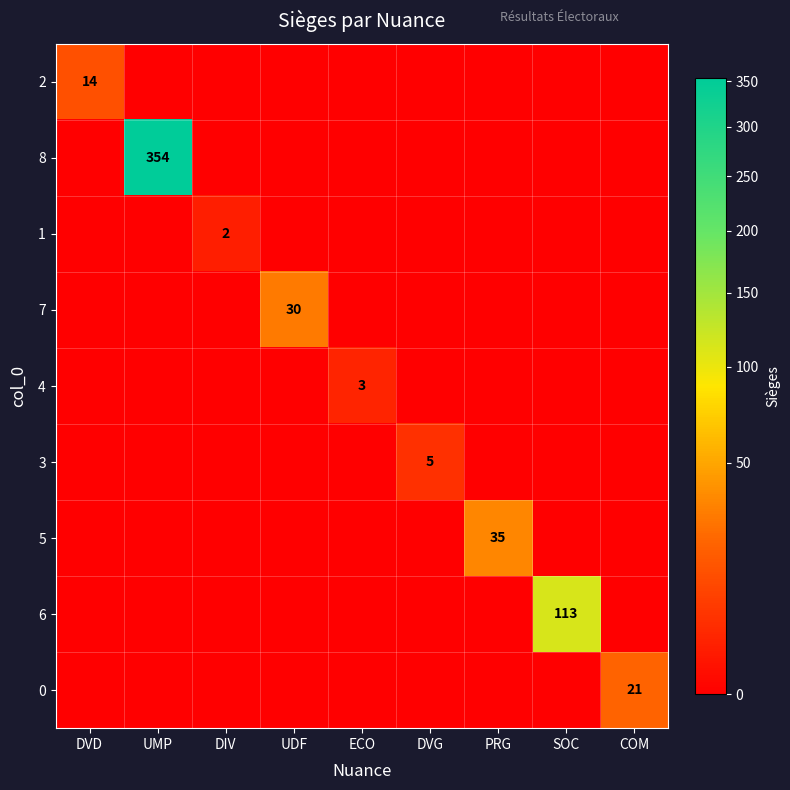

Rank the series by their maximum value, from lowest to highest.

1, 4, 3, 2, 0, 7, 5, 6, 8